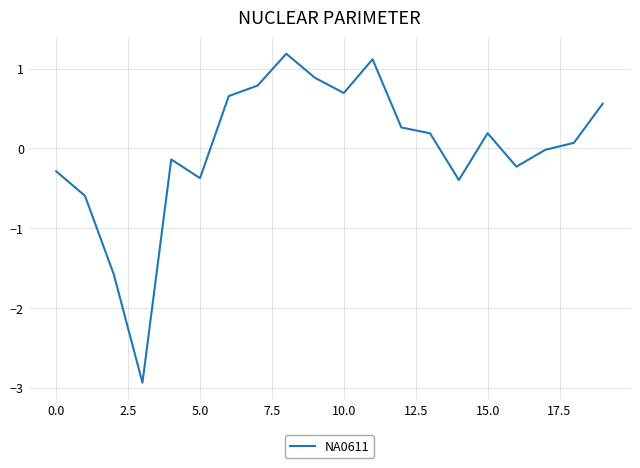

What is the smallest value displayed?

-2.9